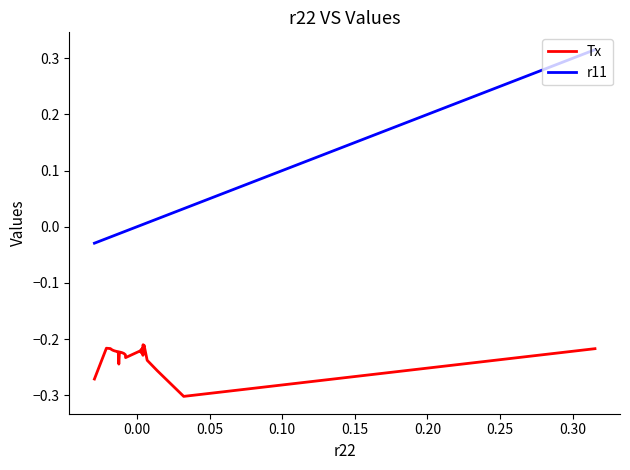

Which series has the largest total across all categories?

r11